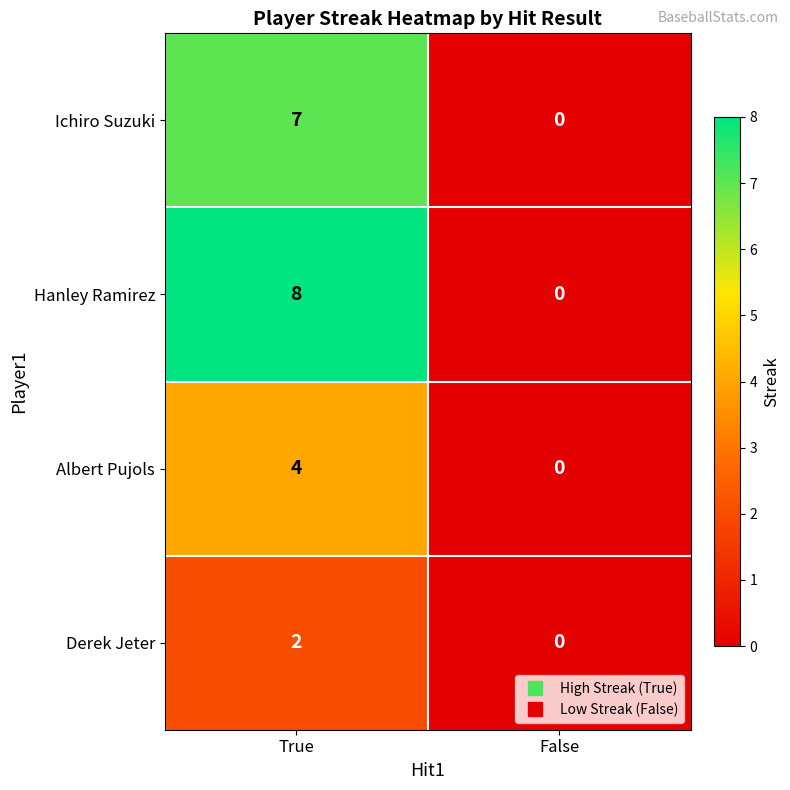

Reading left to right, list all the values displayed in this chart.

Ichiro Suzuki: 7	0
Hanley Ramirez: 8	0
Albert Pujols: 4	0
Derek Jeter: 2	0